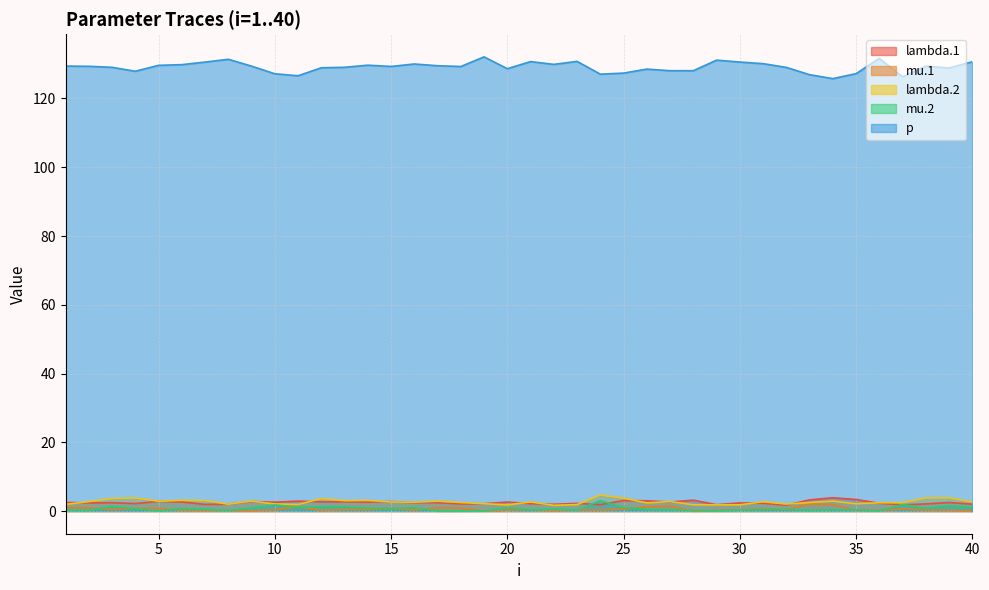

The value of mu.2 at 14 is 1.2. True or false?

False